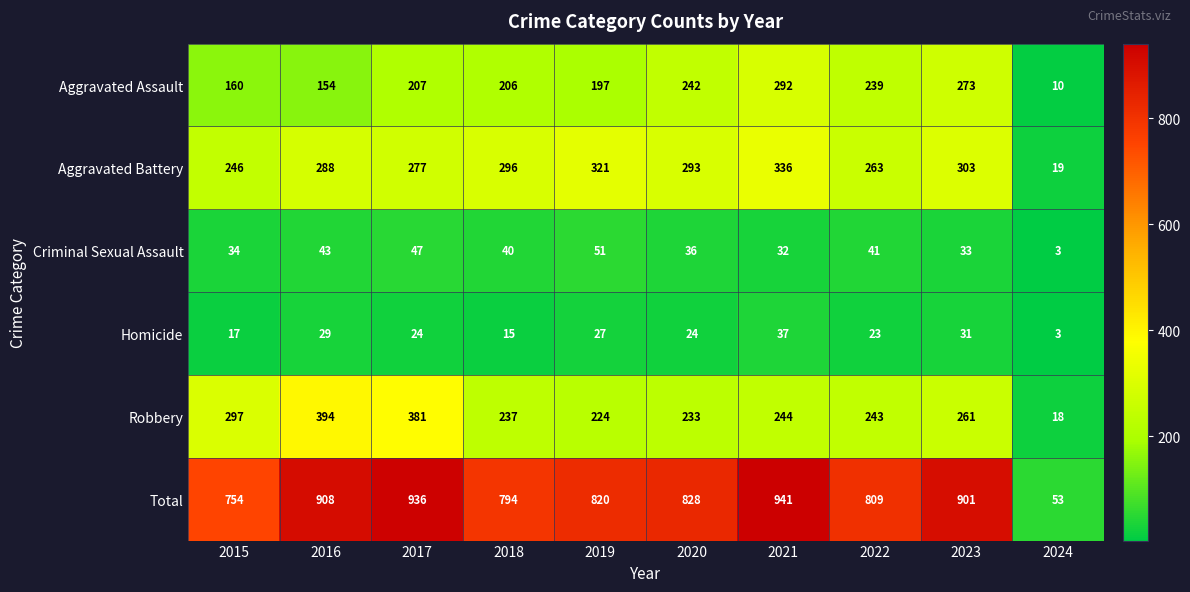

What is the sum of the Total values at 2017 and 2016?

1844